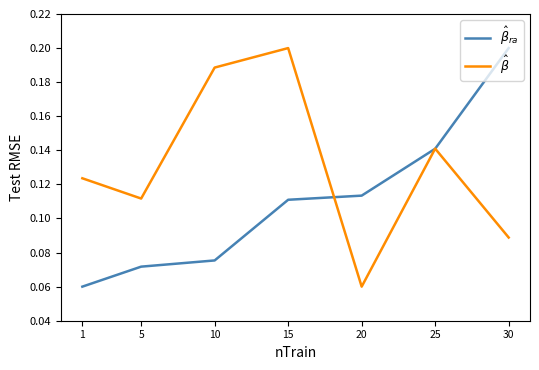

At which category is the sum across all series the highest?

15